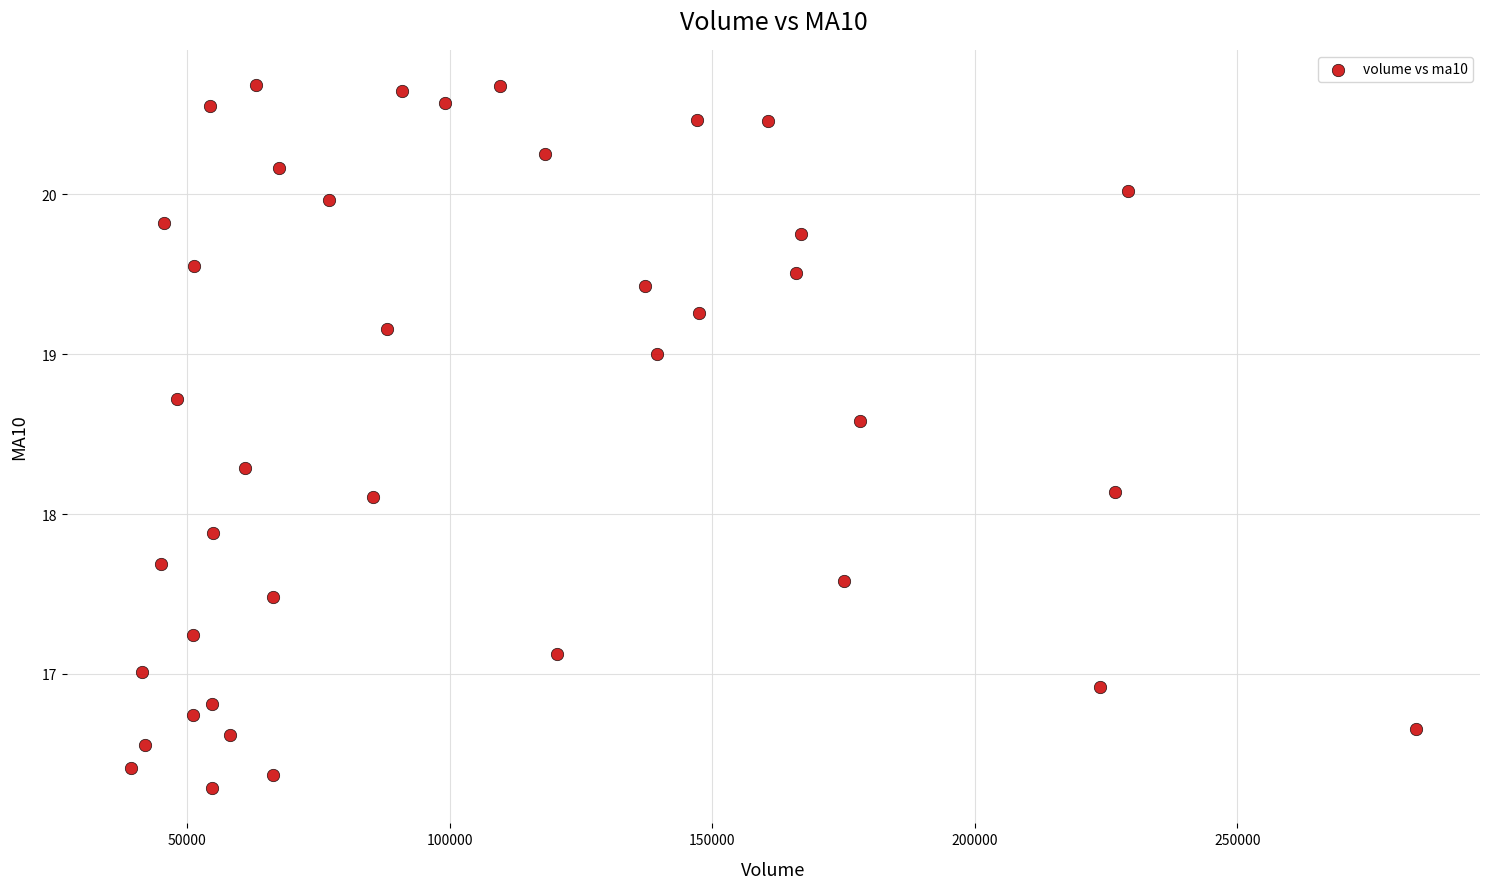

What is the range of Y values (max minus min)?

4.4